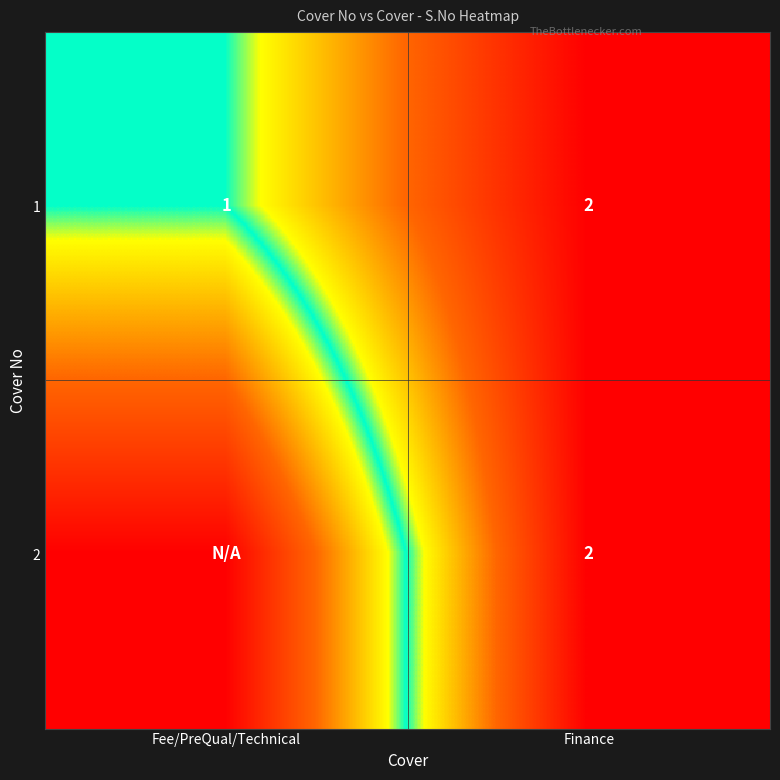

List the labels in order of 1 value, smallest first.

Fee/PreQual/Technical, Finance